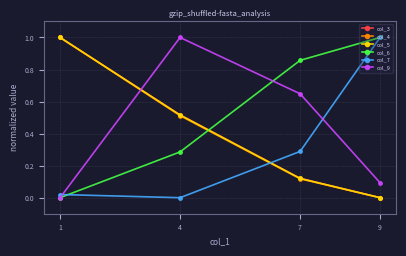

How many col_6 values are between 0 and 1?

4